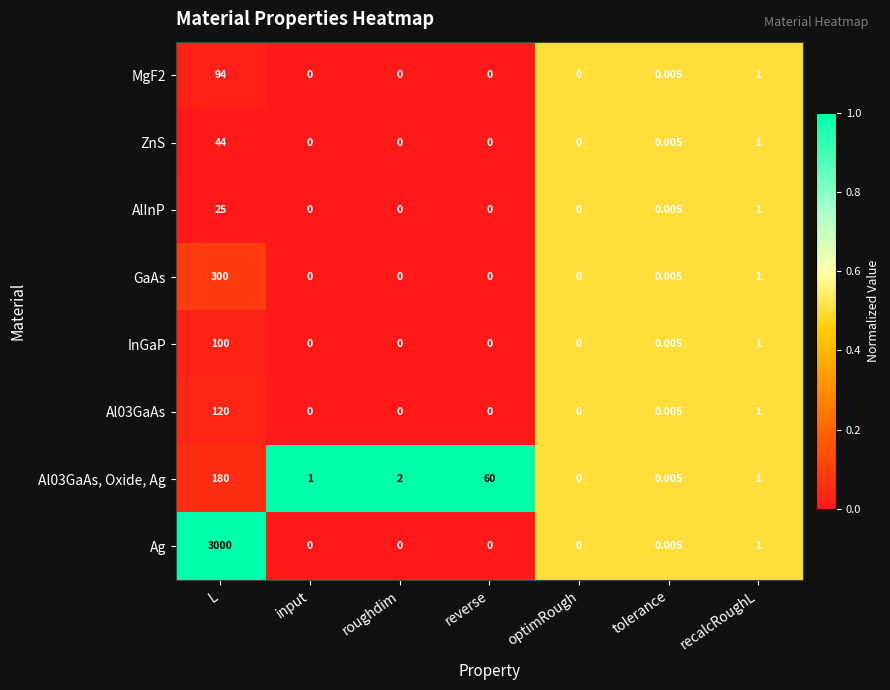

At which category does the chart reach its peak across all series?

L